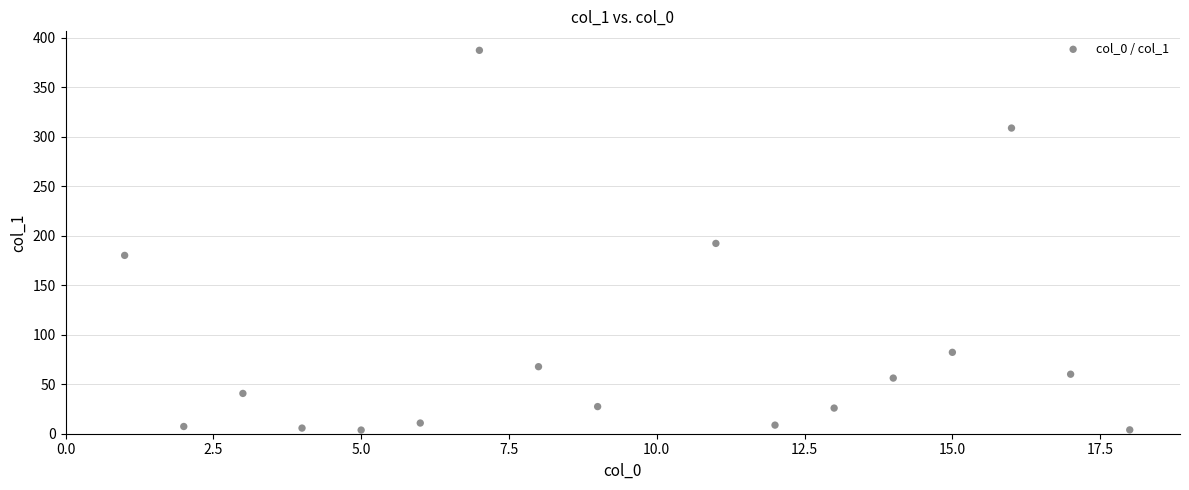

What is the range of Y values (max minus min)?

383.5